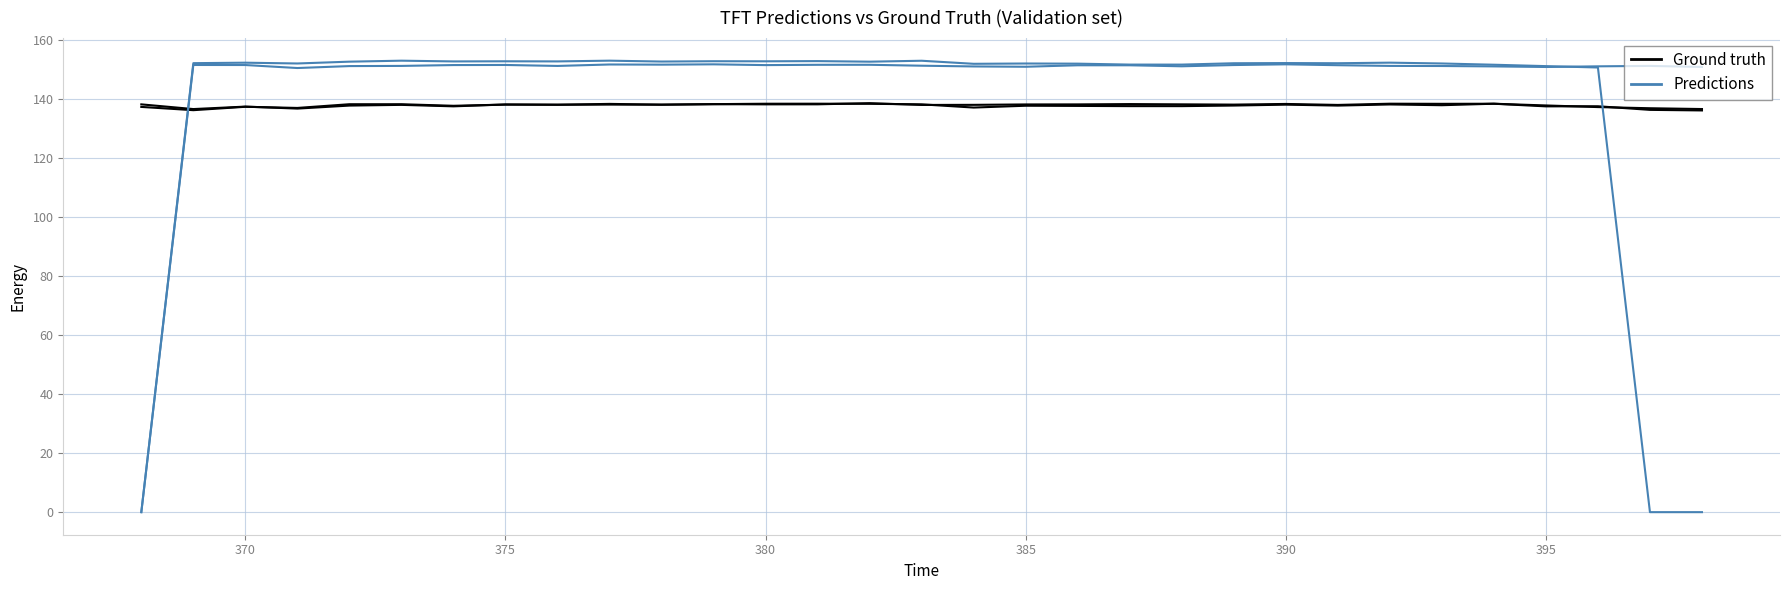

In Predictions, how many points are lower than both neighbors (excluding endpoints)?

7